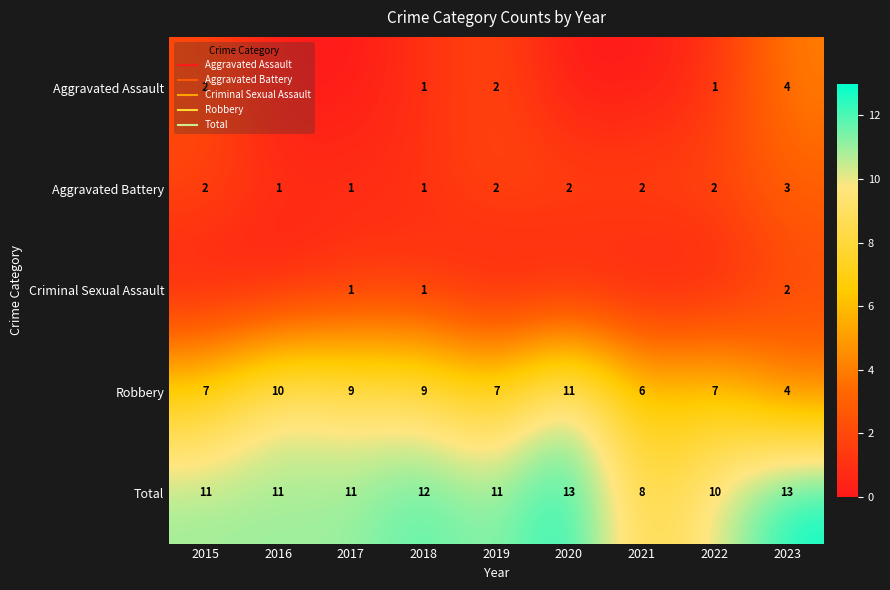

What value does the Aggravated Battery series have at 2020?

2